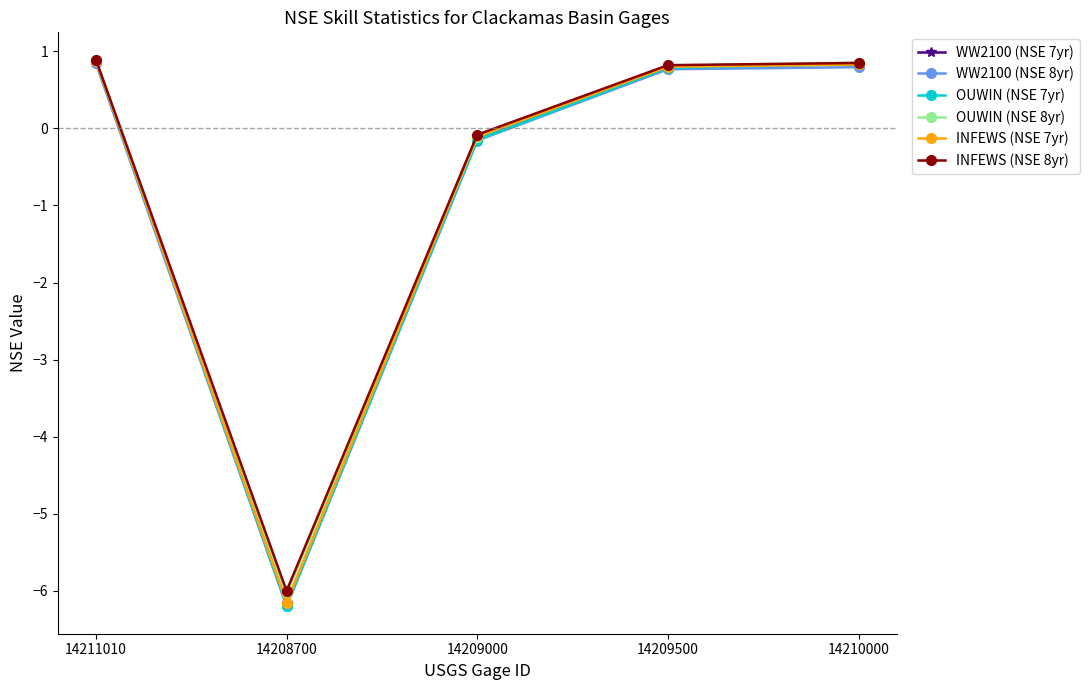

What is the value of the OUWIN (NSE 7yr) point at the 1st from the left?

0.9